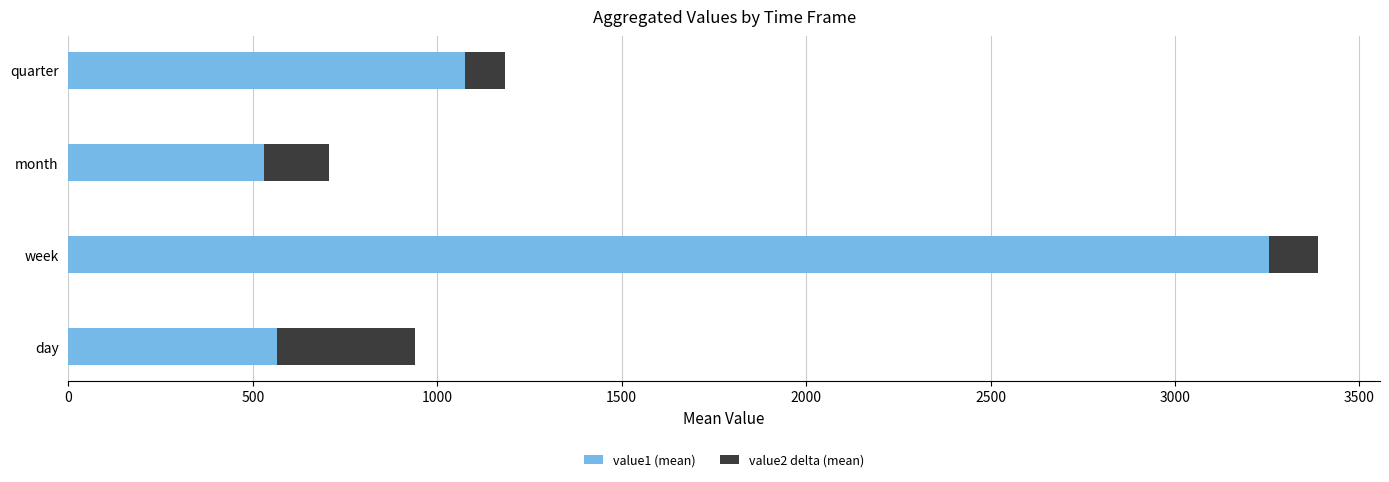

What is the highest value of the value1 (mean) series?

3254.3